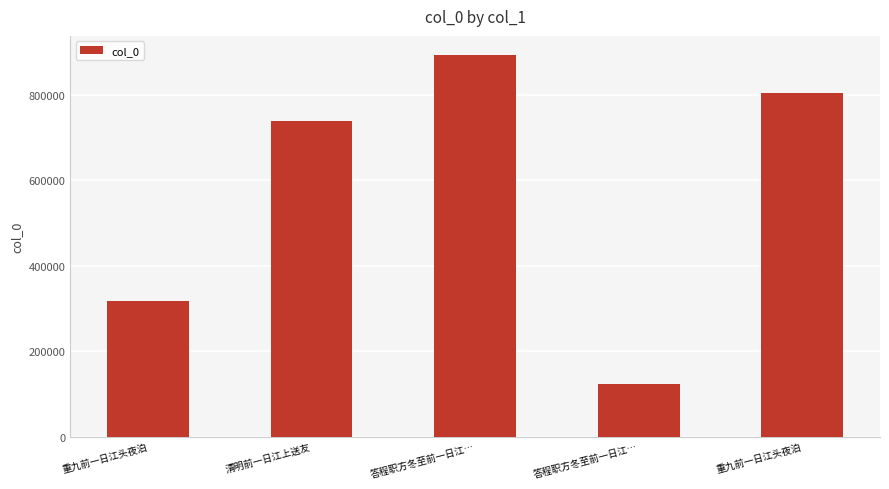

Does the chart contain stacked bars?

No